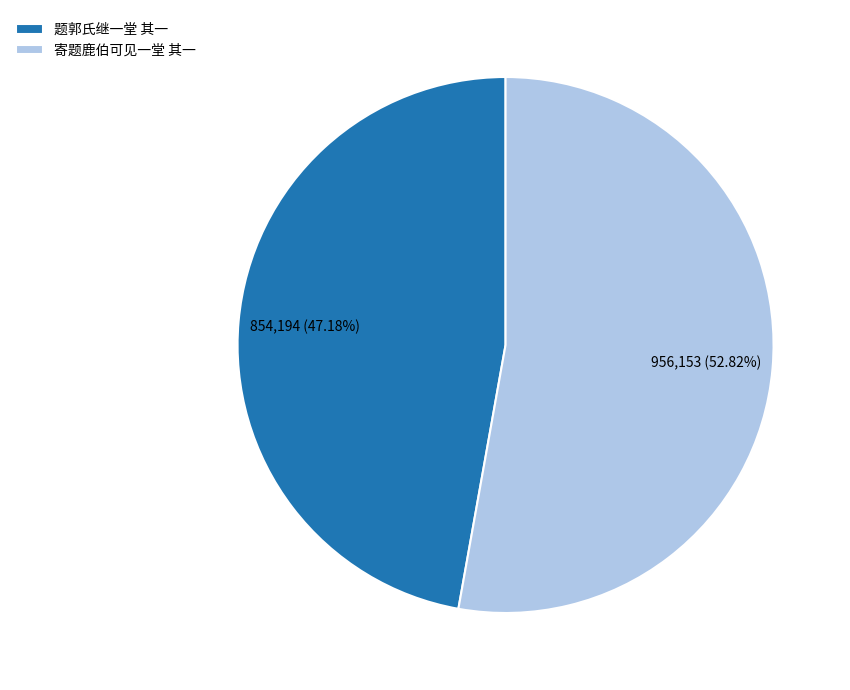

The 题郭氏继一堂 其一 slice represents 47% of the pie. True or false?

True